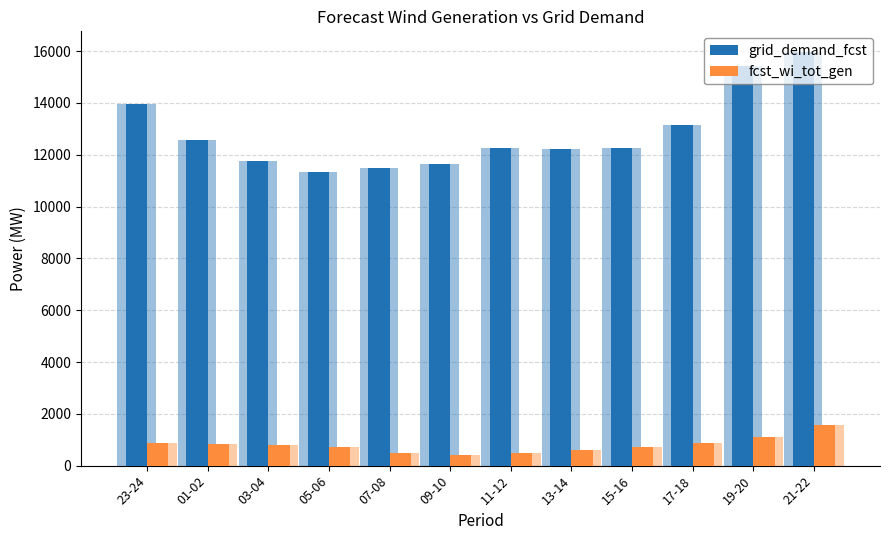

Reading right to left, extract all data points from this chart.

grid_demand_fcst: 15968	15433	13144	12281	12224	12268	11633	11509	11342	11766	12560	13967
fcst_wi_tot_gen: 1571	1114	883	714	591	500	412	491	723	788	841	855